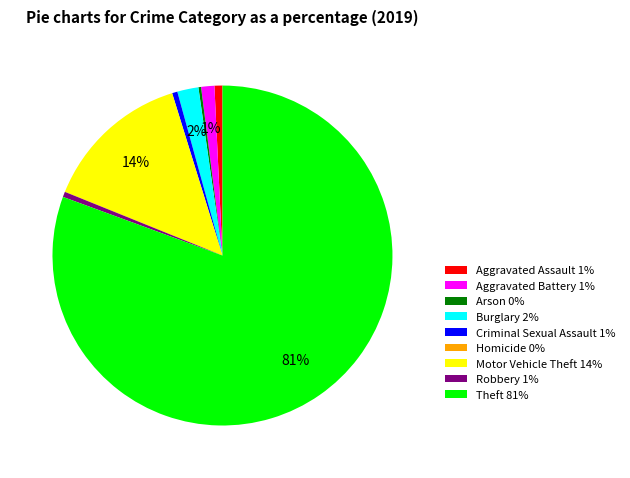

Do Criminal Sexual Assault 1% and Aggravated Battery 1% together represent more than half of the pie?

No